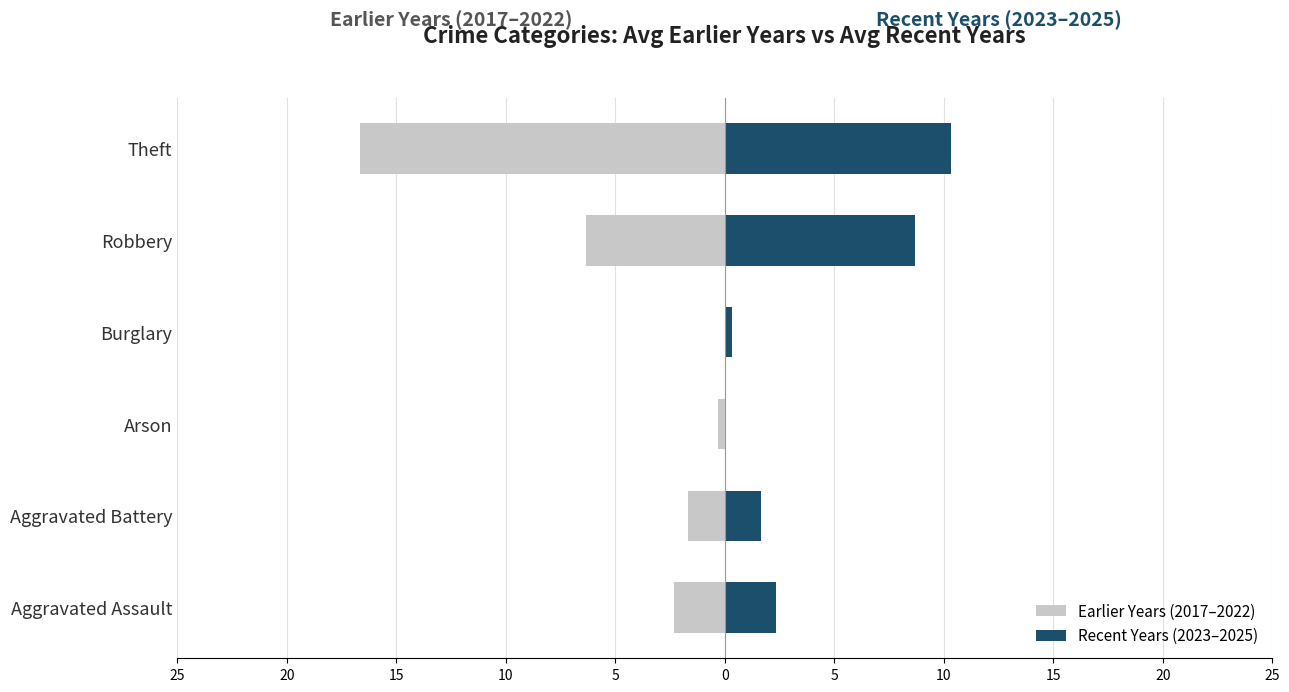

What is the difference between the maximum and second lowest values in the Recent Years (2023–2025) series?

10.0